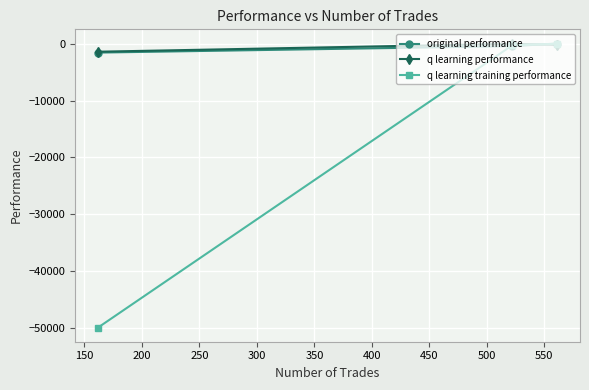

What is the smallest value displayed?

-50000.0